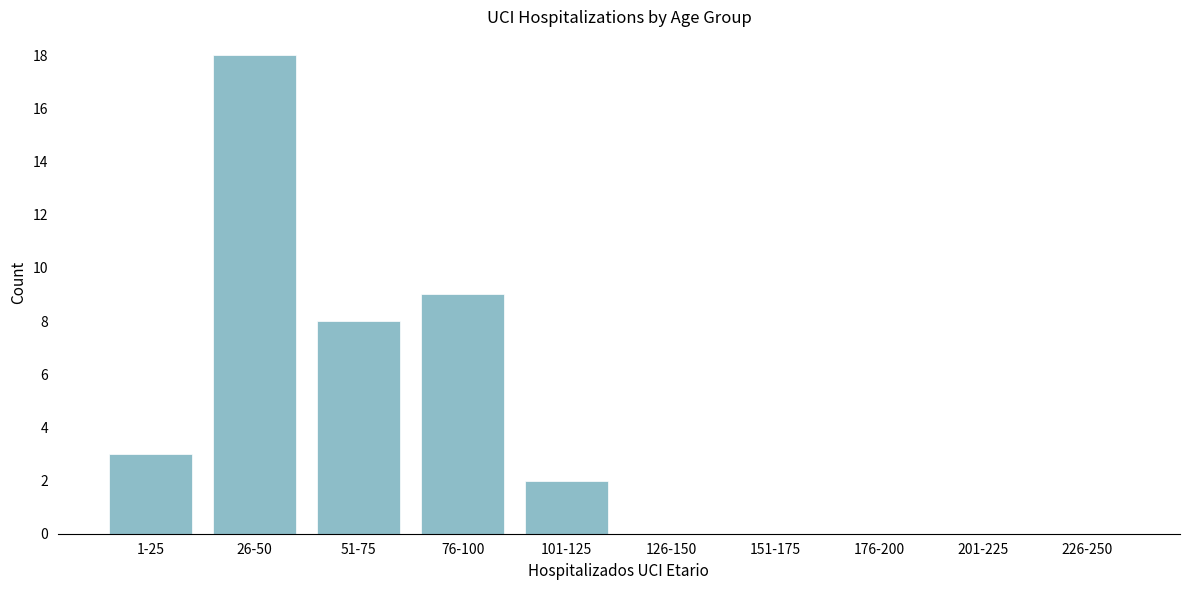

Reading right to left, what are all the values shown in this chart?

226-250=0	201-225=0	176-200=0	151-175=0	126-150=0	101-125=2	76-100=9	51-75=8	26-50=18	1-25=3